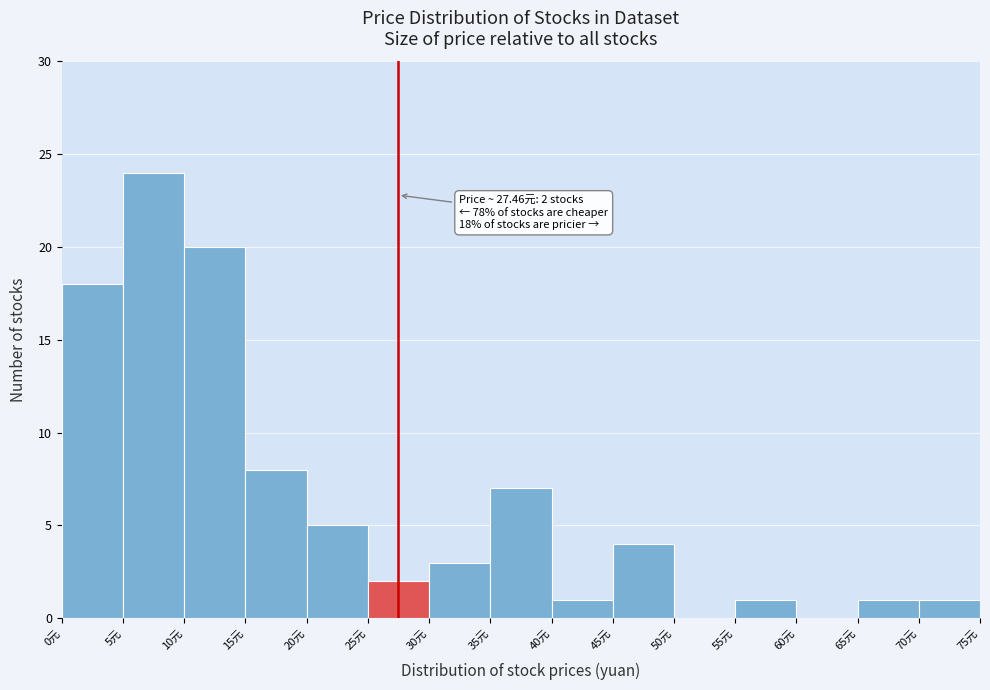

Over which range of the x-axis is the bar tallest?

5 to 10